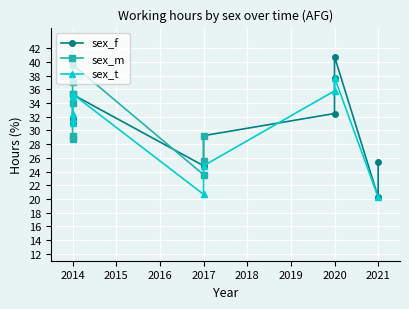

What is the sum of the sex_m values at 9 and 8?

54.8